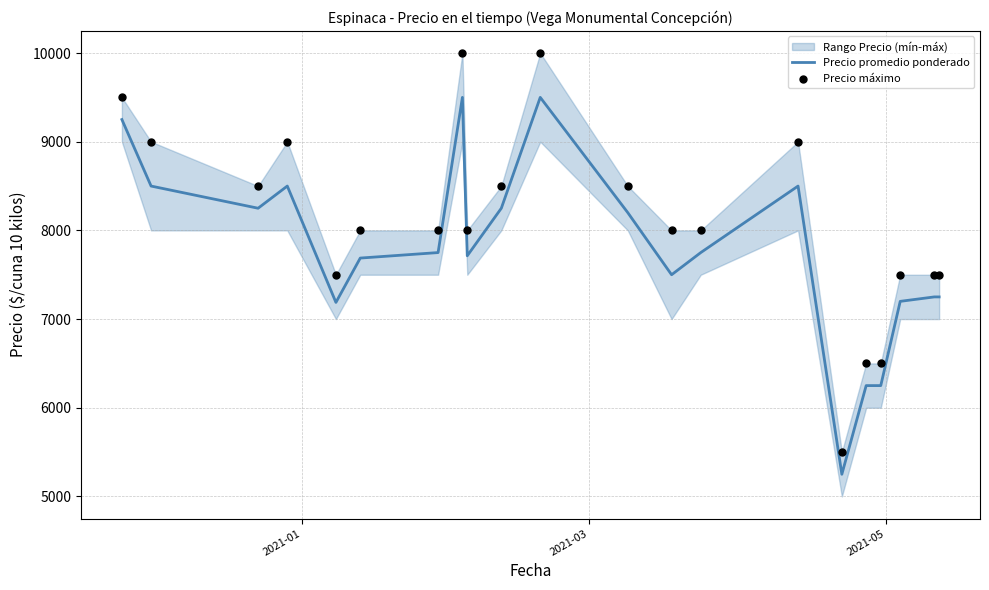

At how many categories does at least one series exceed 9038?

3